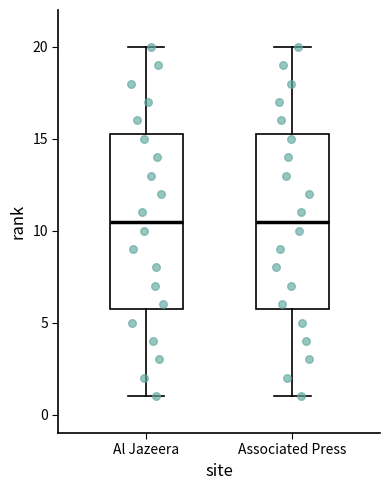

Reading left to right, transcribe this box plot: for each box, give where its median line is, the range the box spans, and where its two whiskers end, as read against the y-axis. The values are not printed on the chart, so give them approximately, as read against the axis.

Al Jazeera: median 10.5, box 6.0 to 15.5, whiskers 1.0 to 20.0
Associated Press: median 10.5, box 6.0 to 15.5, whiskers 1.0 to 20.0